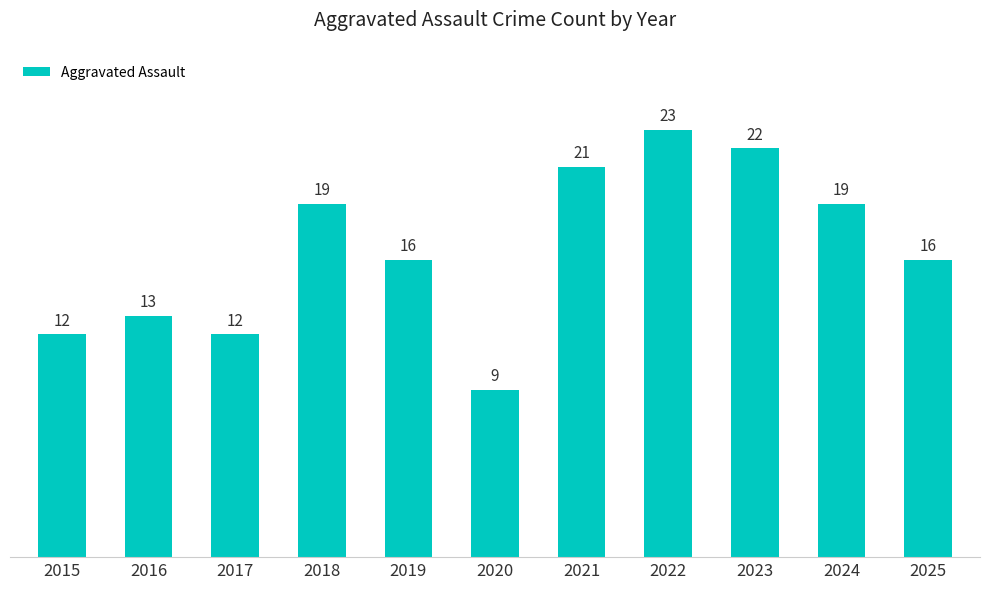

How many distinct data groups are displayed?

1